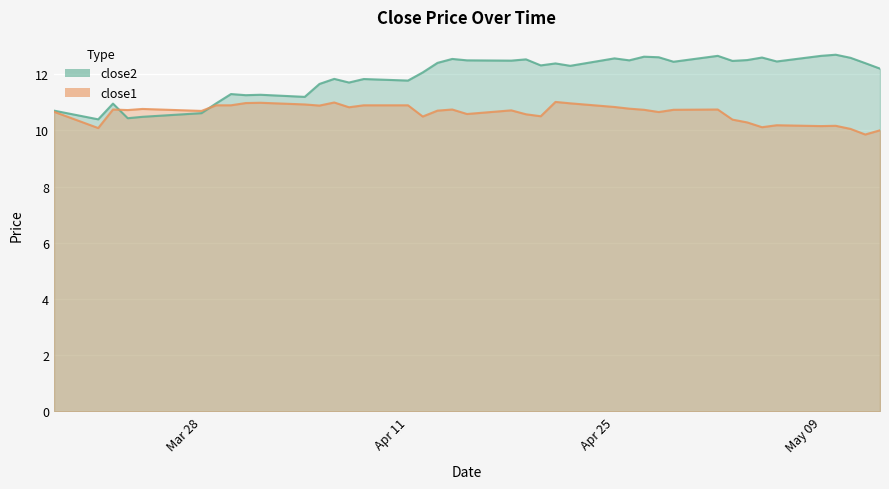

What is the sum of all close2 values?

477.8